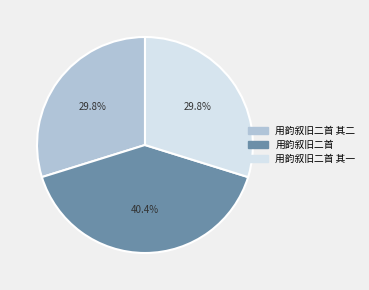

Combined, what portion of the pie is 用韵叙旧二首 其一 and 用韵叙旧二首 其二?

59.6%